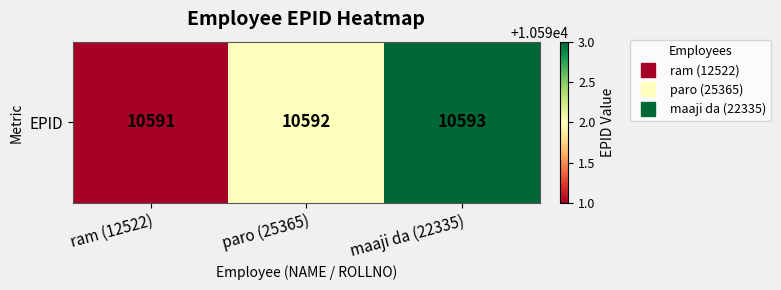

List the labels in order of value, largest first.

maaji da (22335), paro (25365), ram (12522)